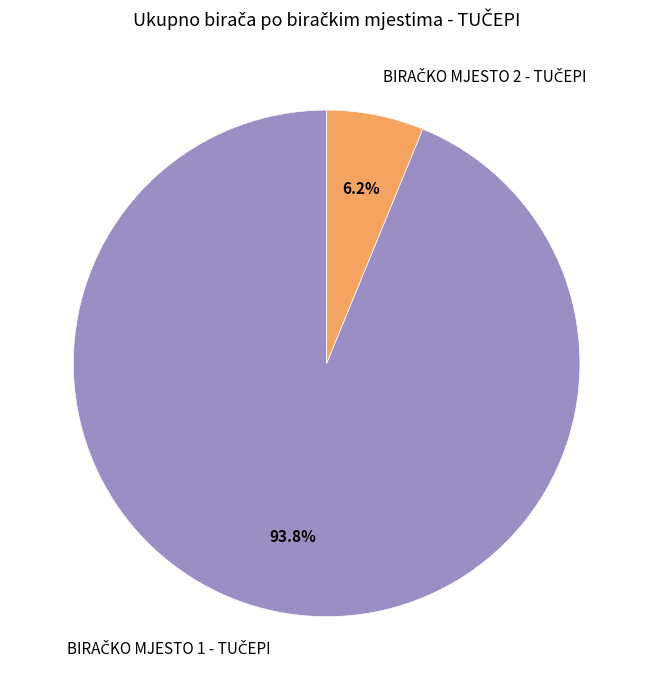

Is there a majority slice in this chart?

Yes